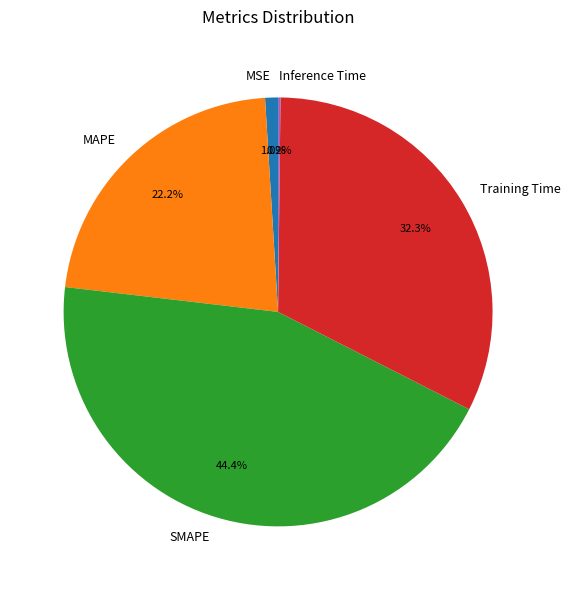

Is there any slice that represents more than half of the pie?

No